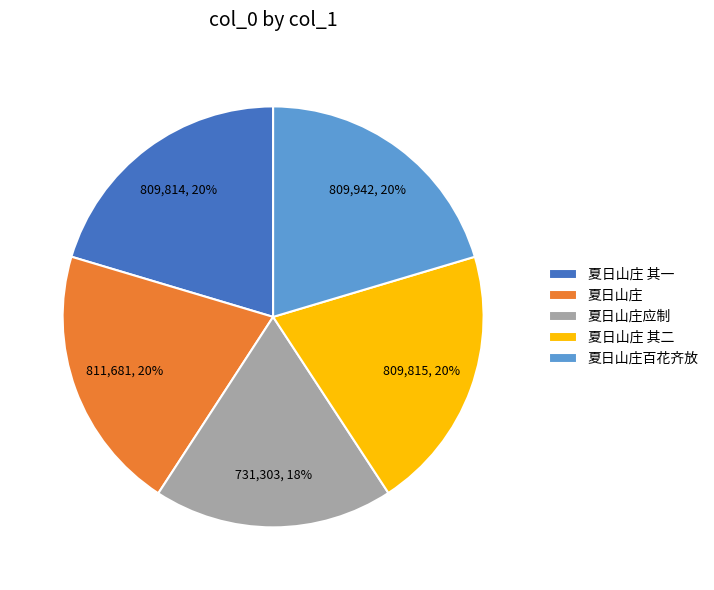

Approximately how many times larger is the value at 夏日山庄 compared to 夏日山庄 其一?

1.0